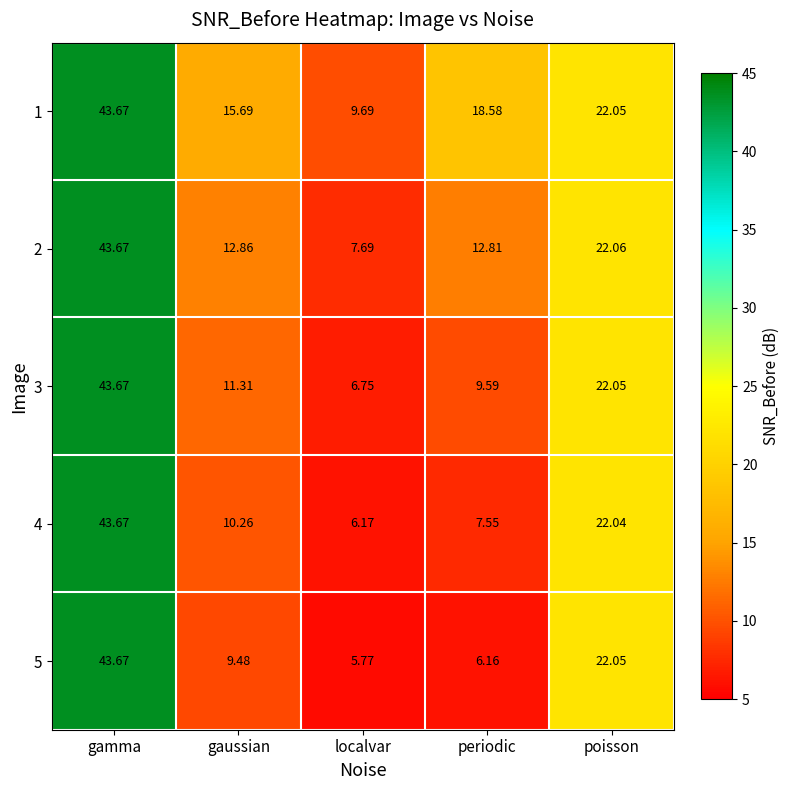

List the labels in order of 3 value, largest first.

gamma, poisson, gaussian, periodic, localvar